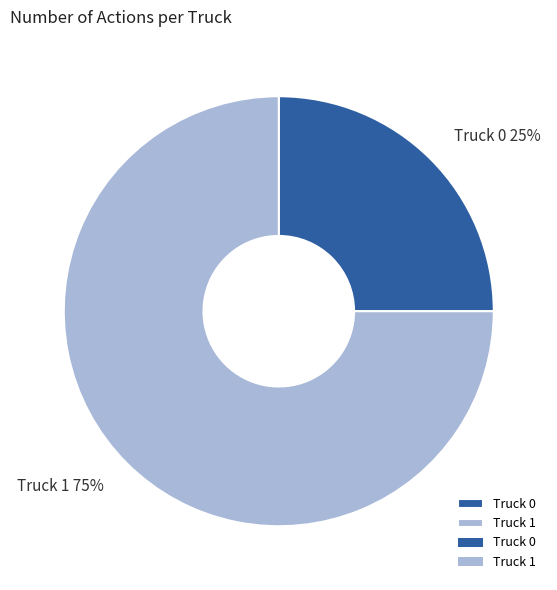

Combined, do Truck 0 and Truck 1 account for over 50%?

Yes